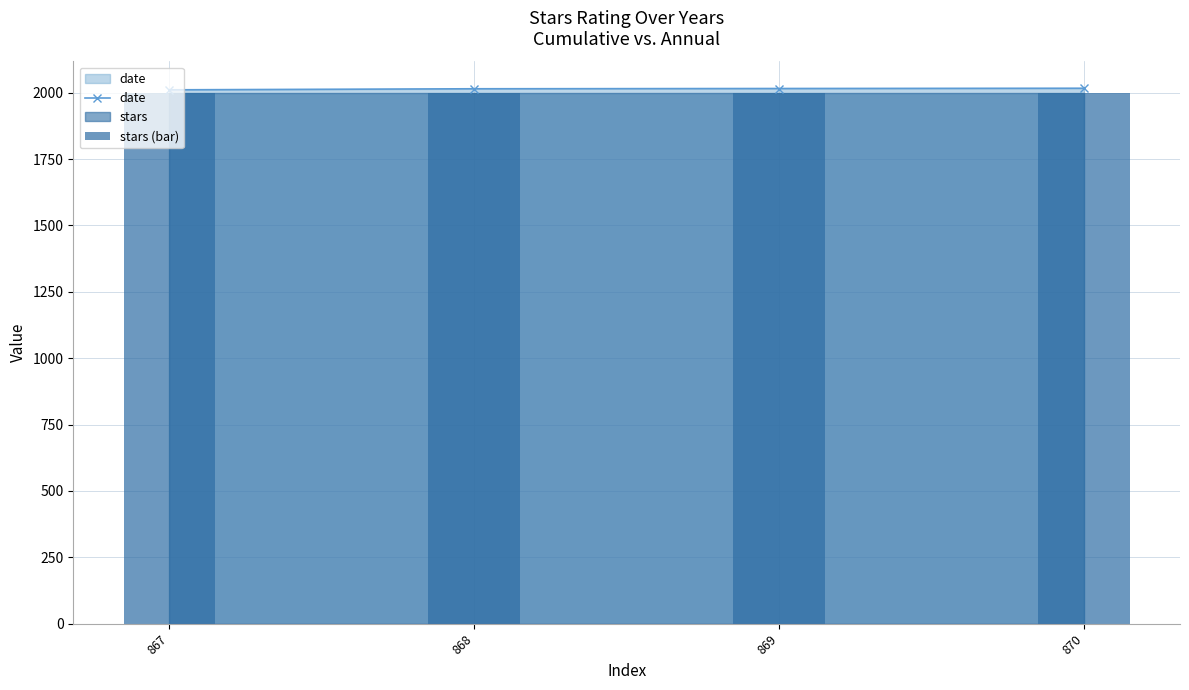

Where does the date series first go above 2016?

870